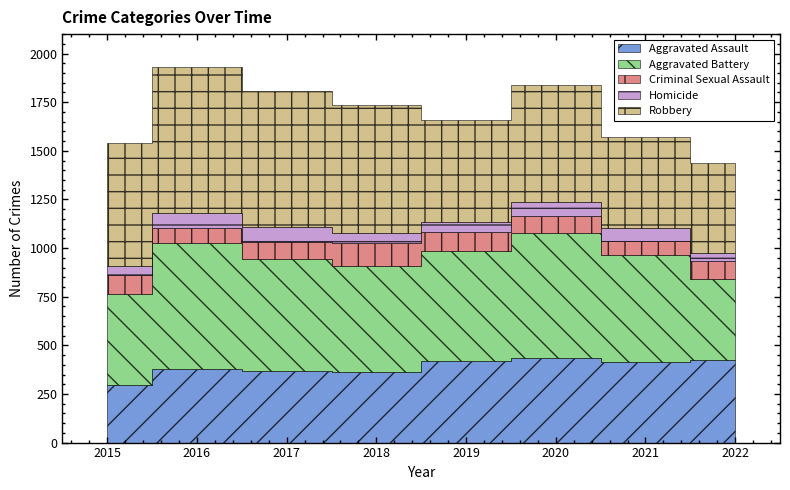

What are all the series names shown in the legend?

Aggravated Assault, Aggravated Battery, Criminal Sexual Assault, Homicide, Robbery